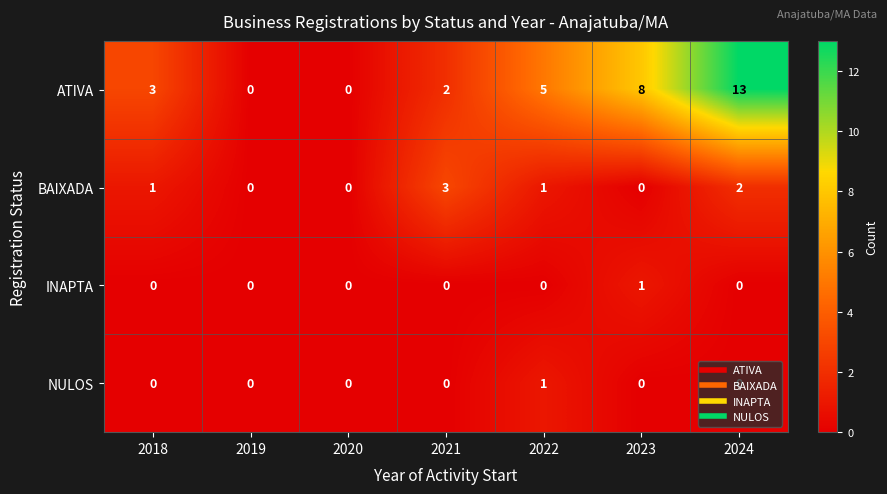

Is it true that BAIXADA equals 0 at 2020?

True